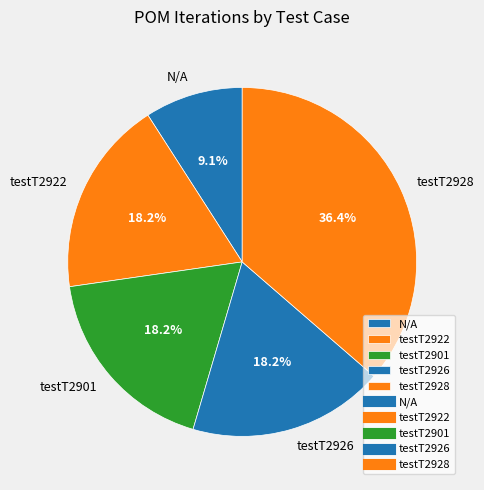

To the nearest percent, what percentage of the pie is testT2928?

36%